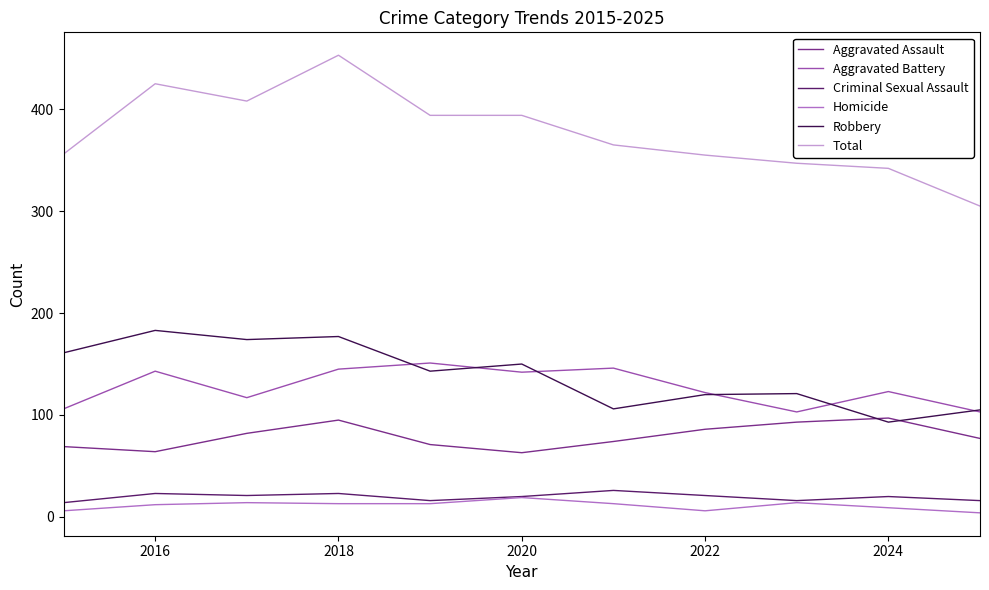

What is the difference between the maximum and second lowest values in the Homicide series?

13